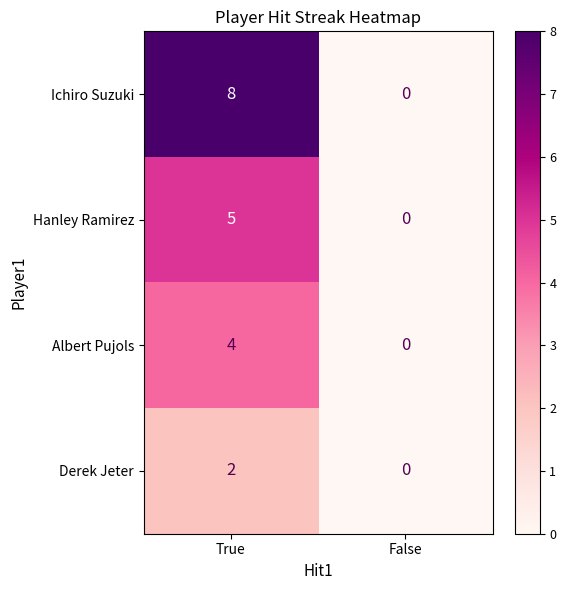

Which series has the largest range (max minus min)?

Ichiro Suzuki